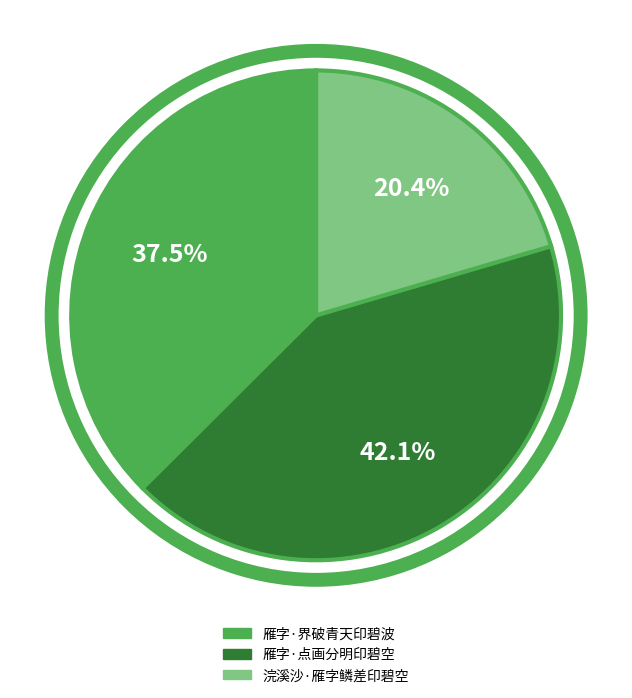

Which slice is the largest?

雁字·点画分明印碧空